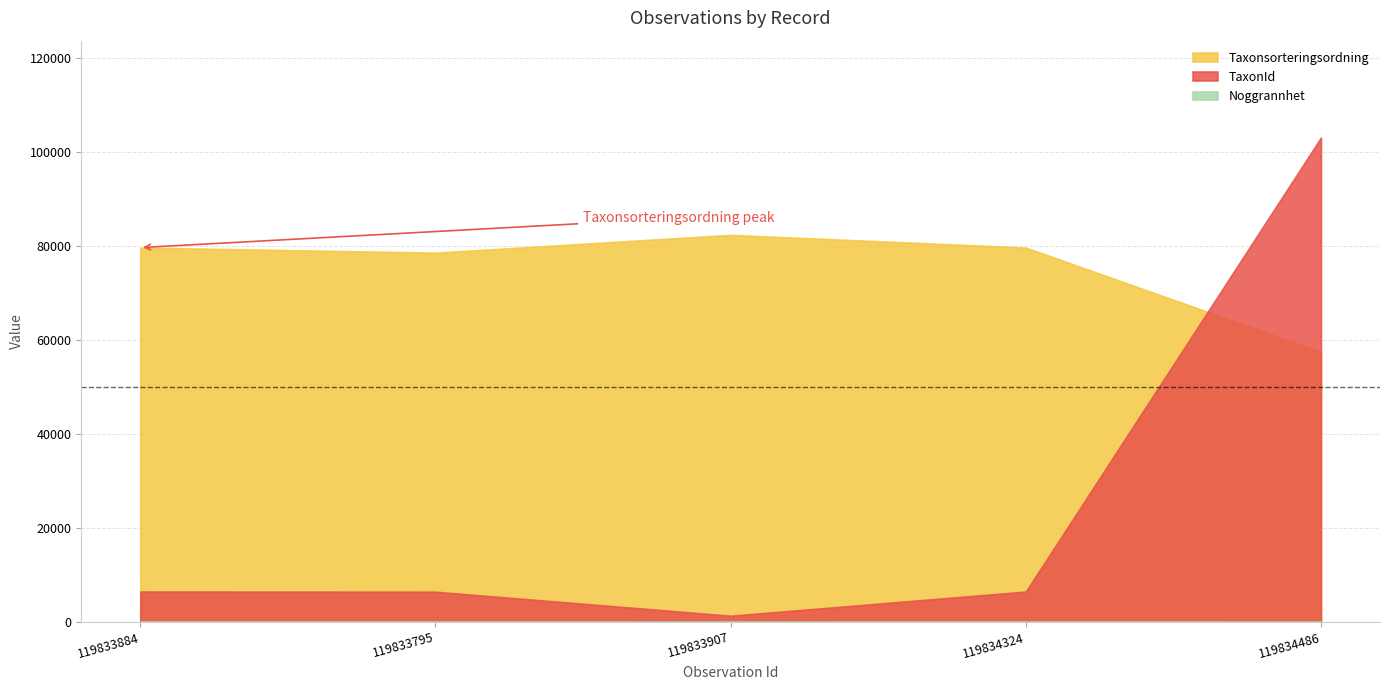

What is the label of the 4th point from the left?

119834324